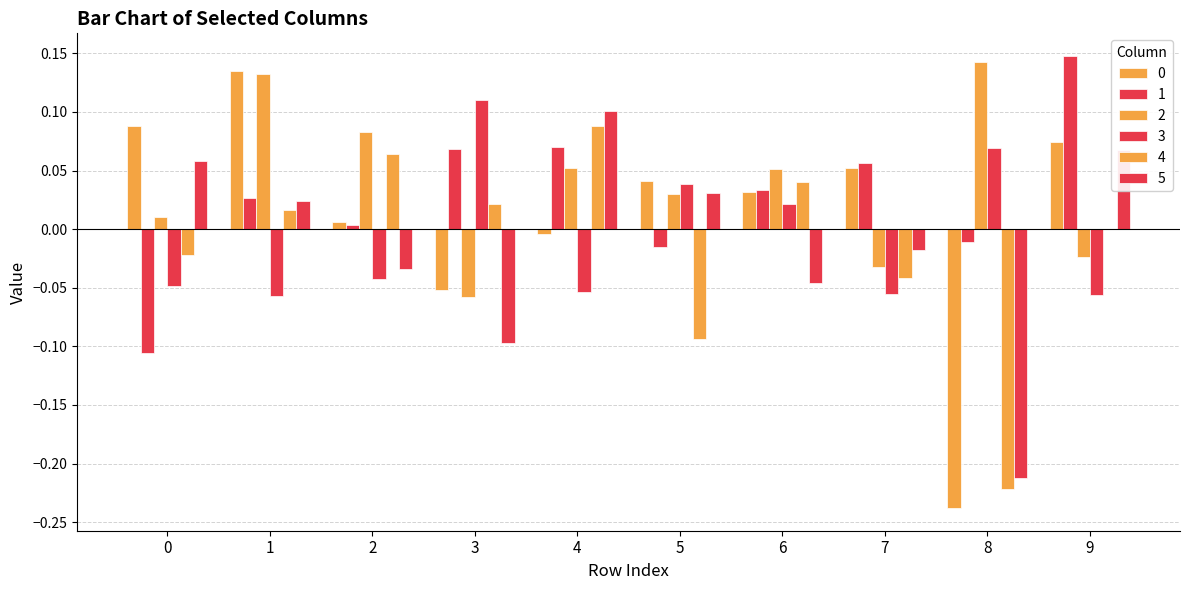

What is the total value across all series at 8?

-0.5